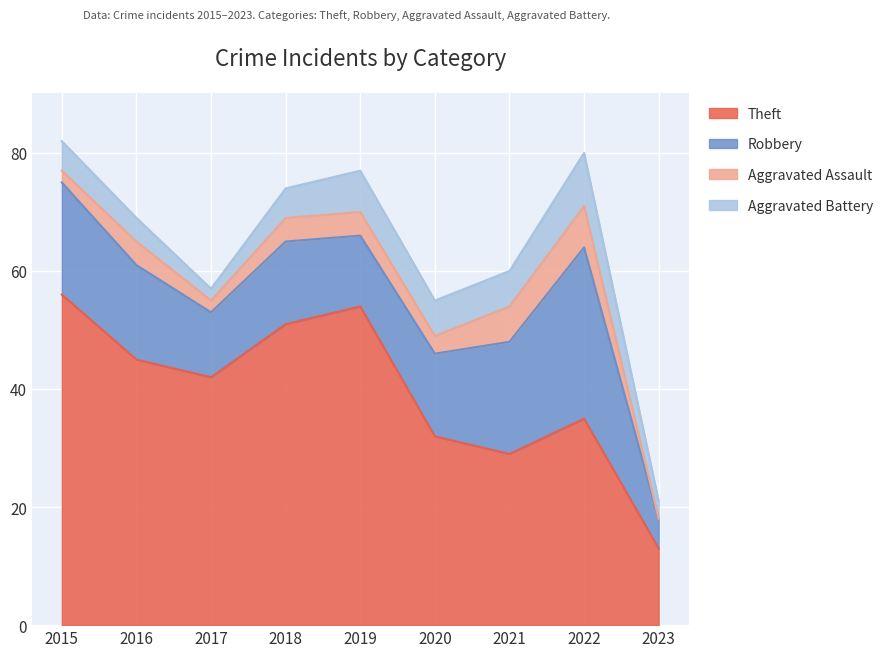

True or false: Theft and Aggravated Assault intersect in this chart.

False